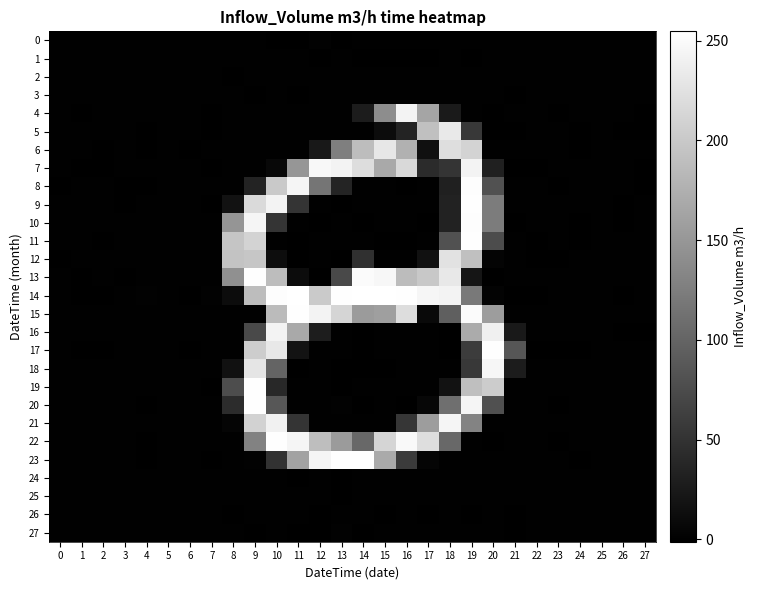

What is the greatest value displayed?

254.7